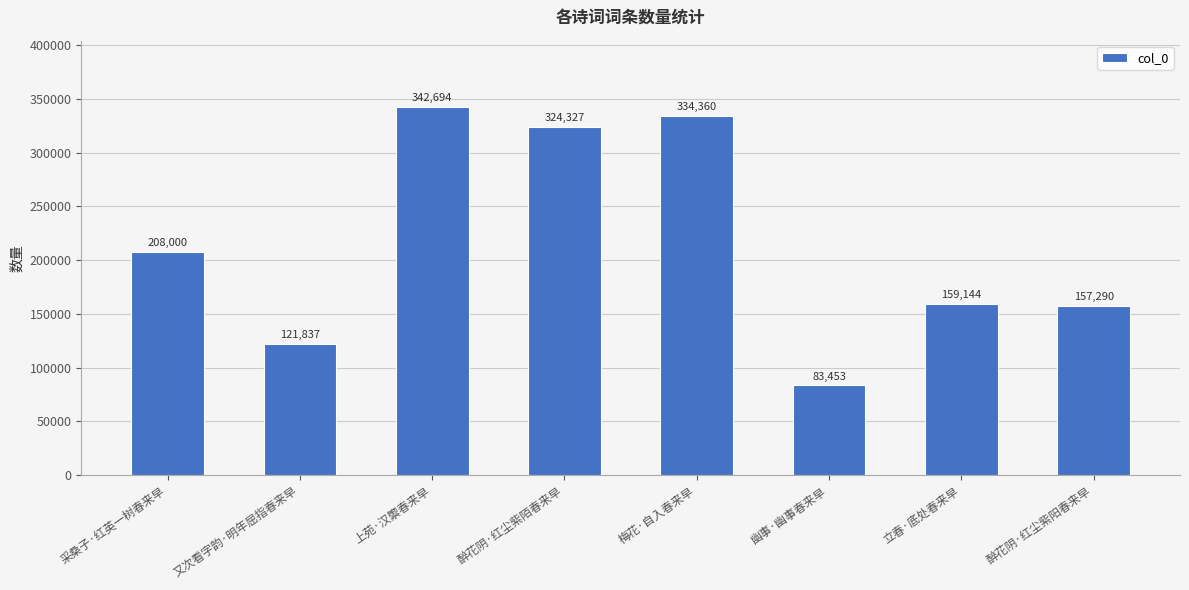

Rank the categories by value from lowest to highest.

幽事·幽事春来早, 又次看字韵·明年屈指春来早, 醉花阴·红尘紫阳春来早, 立春·底处春来早, 采桑子·红英一树春来早, 醉花阴·红尘紫陌春来早, 梅花·自入春来早, 上苑·汉籞春来早